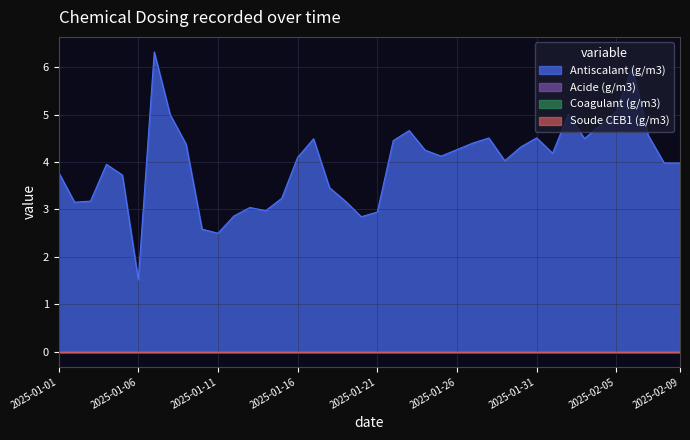

Between 0 and 19, which series saw the biggest shift?

Antiscalant (g/m3)